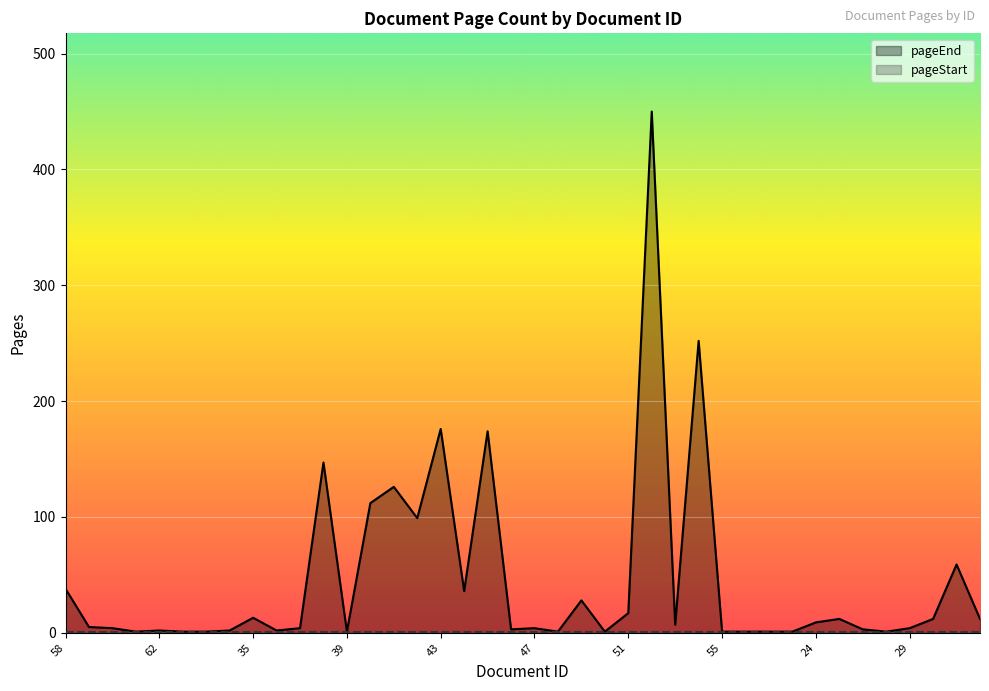

What is the maximum value shown in the chart?

450